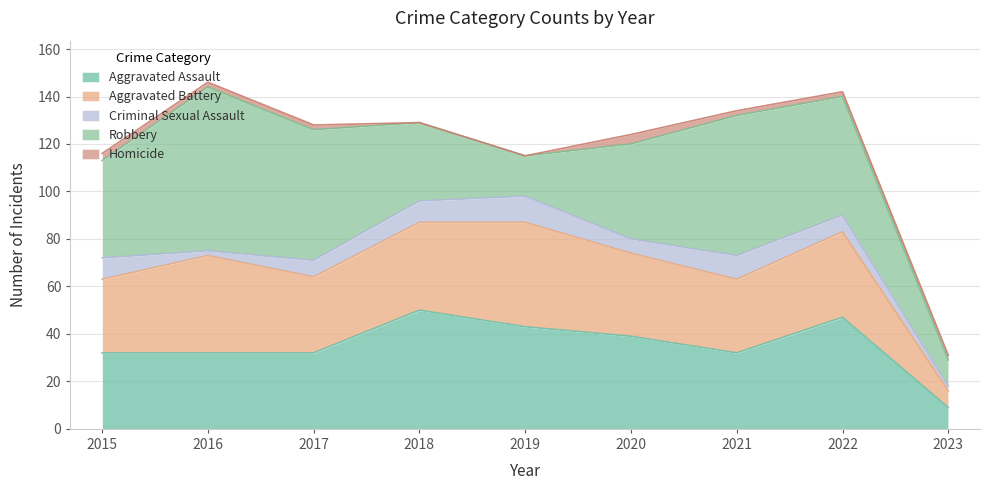

Where does the Aggravated Battery series first go above 35?

2016